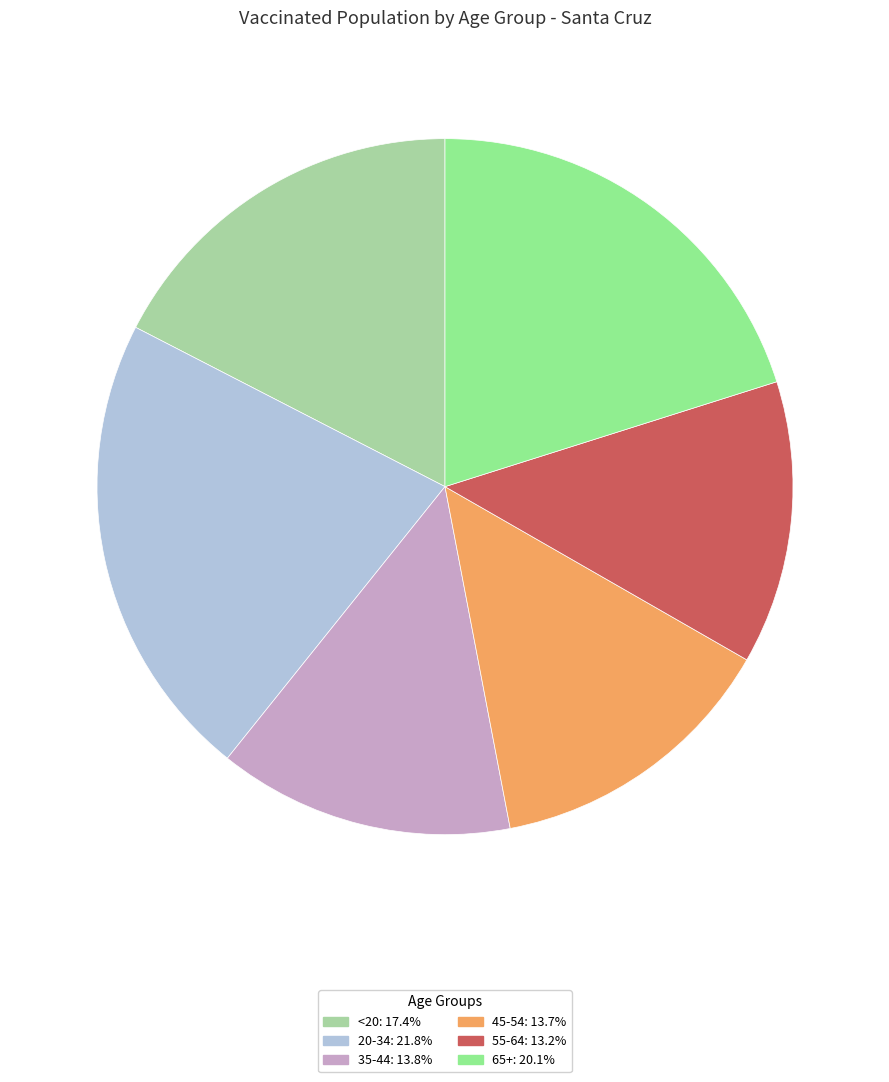

Is there any slice that represents more than half of the pie?

No